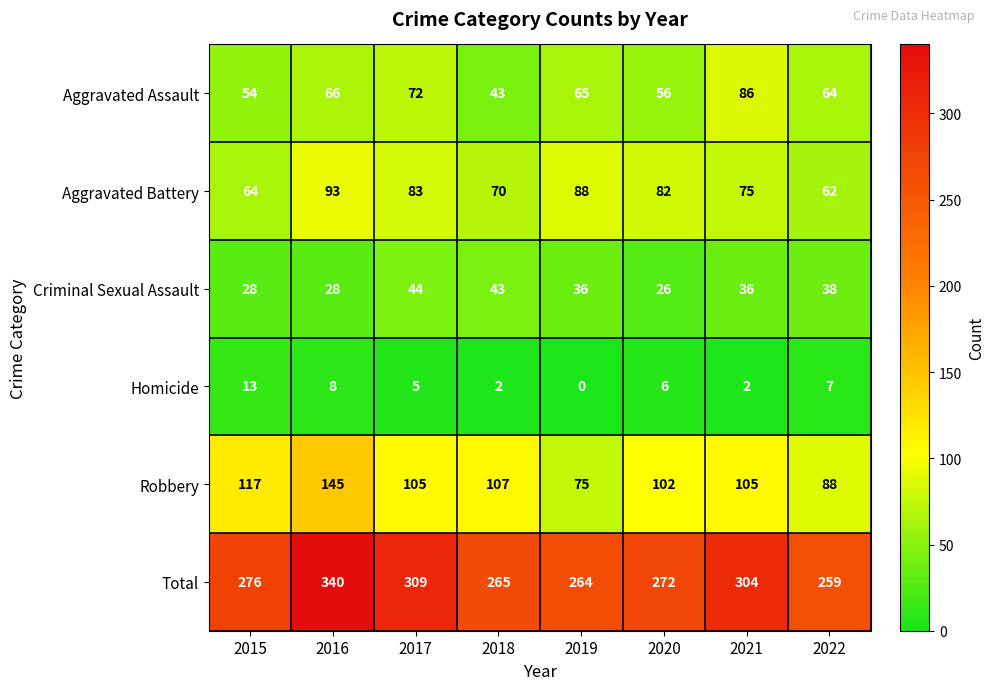

At which category is the sum across all series the highest?

2016